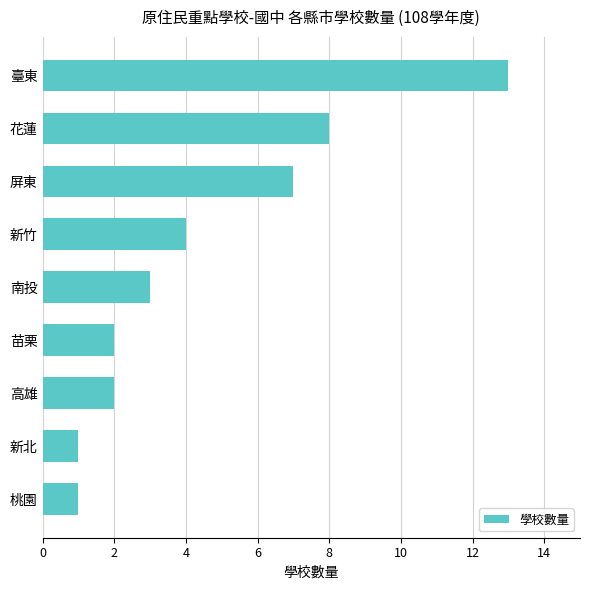

What is the difference between the maximum and minimum values?

12